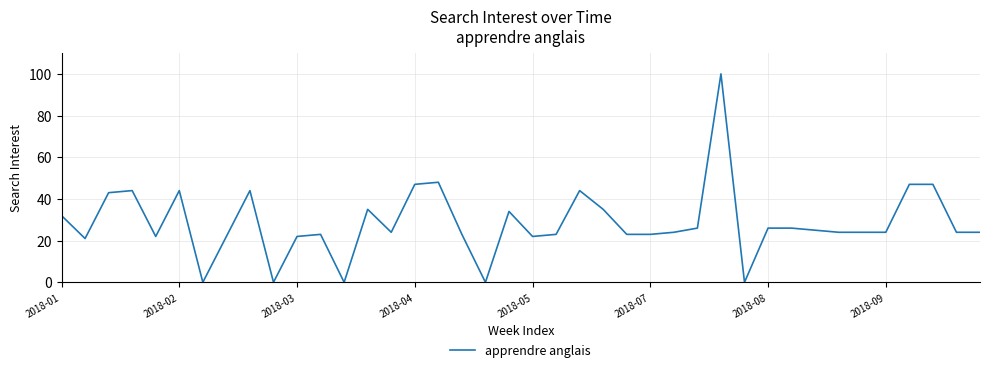

What is the greatest value displayed?

100